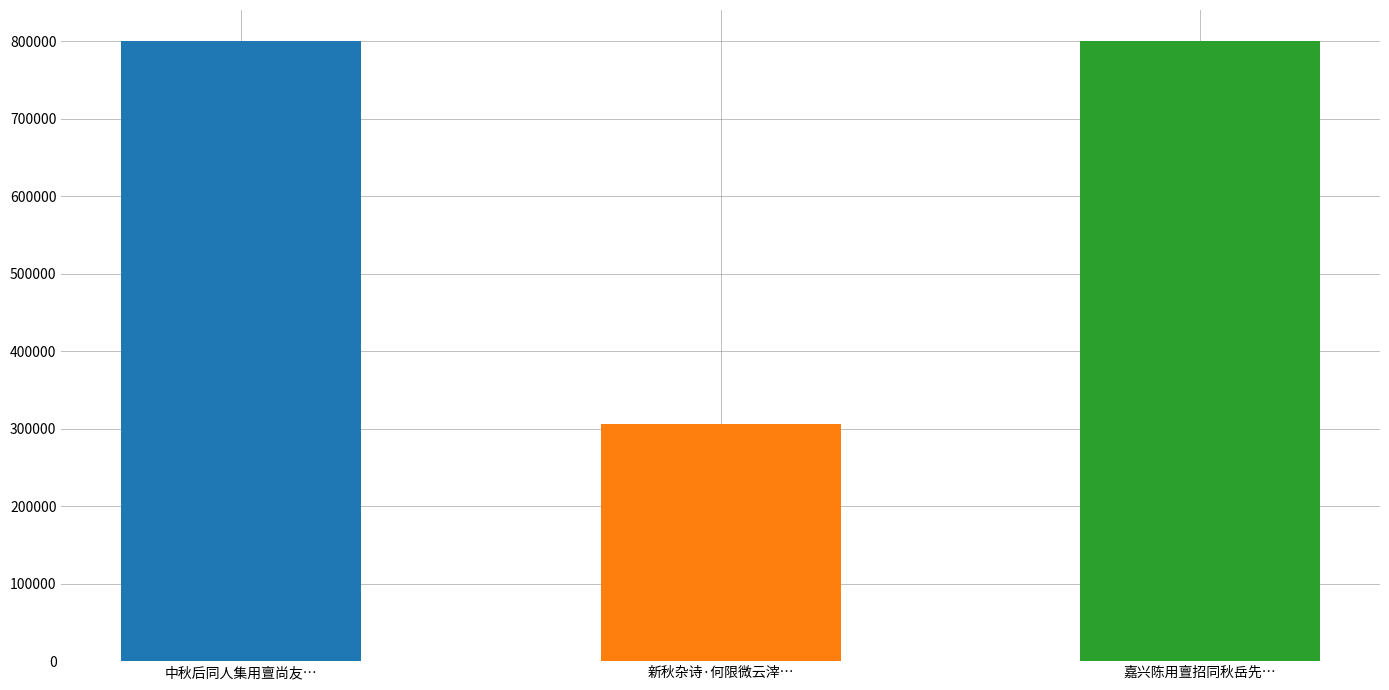

Reading left to right, list all the values displayed in this chart.

中秋后同人集用亶尚友堂，忆五年前秋岳先生有此集，限微字韵，兴怀怆然，仍限前韵=800062	新秋杂诗·何限微云滓太清=305625	嘉兴陈用亶招同秋岳先生暨诸同学集尚友堂限微字=800061